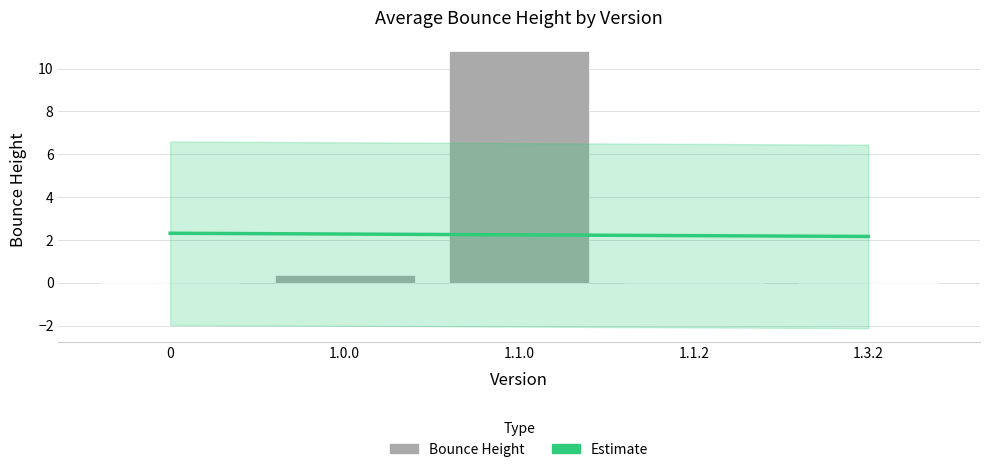

How many distinct data groups are displayed?

2